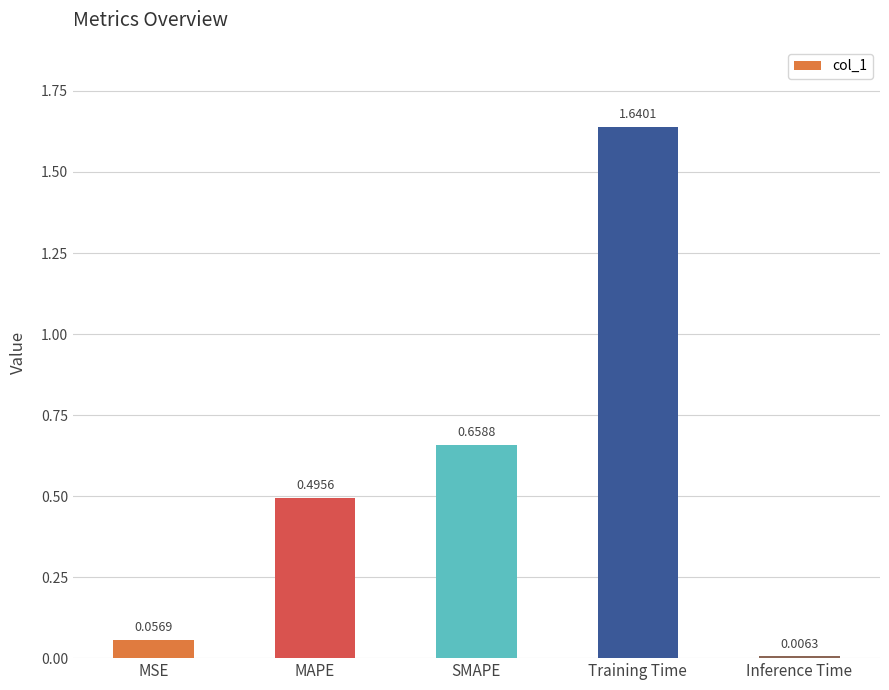

Are the bars horizontal?

No